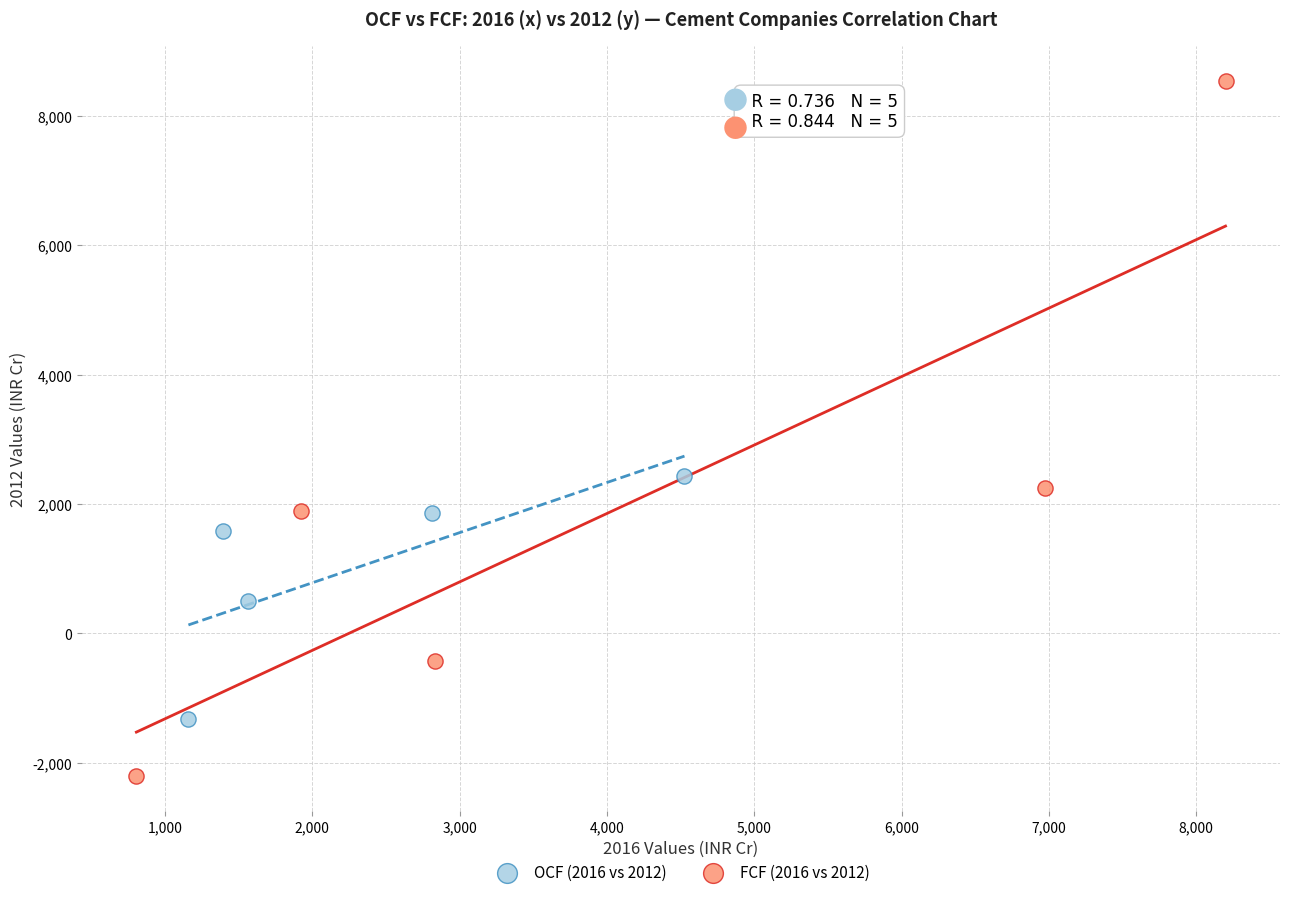

Which series has the widest spread of Y values?

FCF (2016 vs 2012)